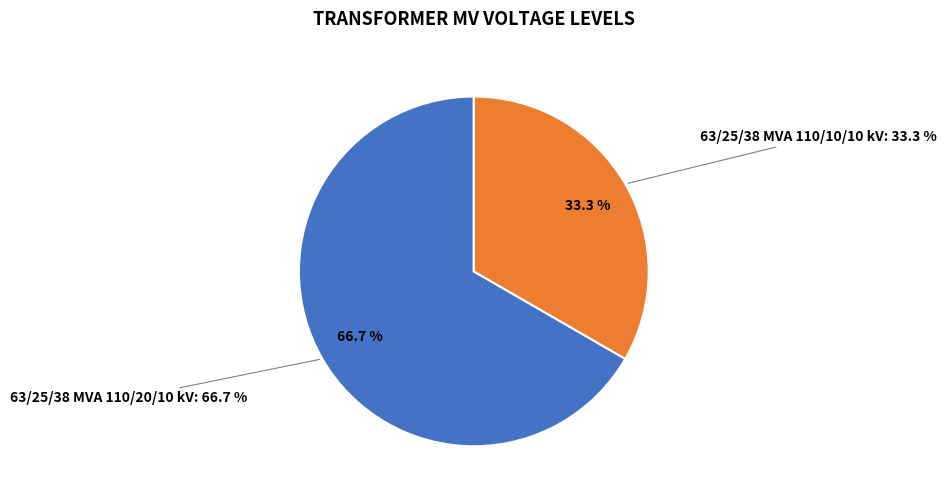

Does any single category account for the majority?

Yes